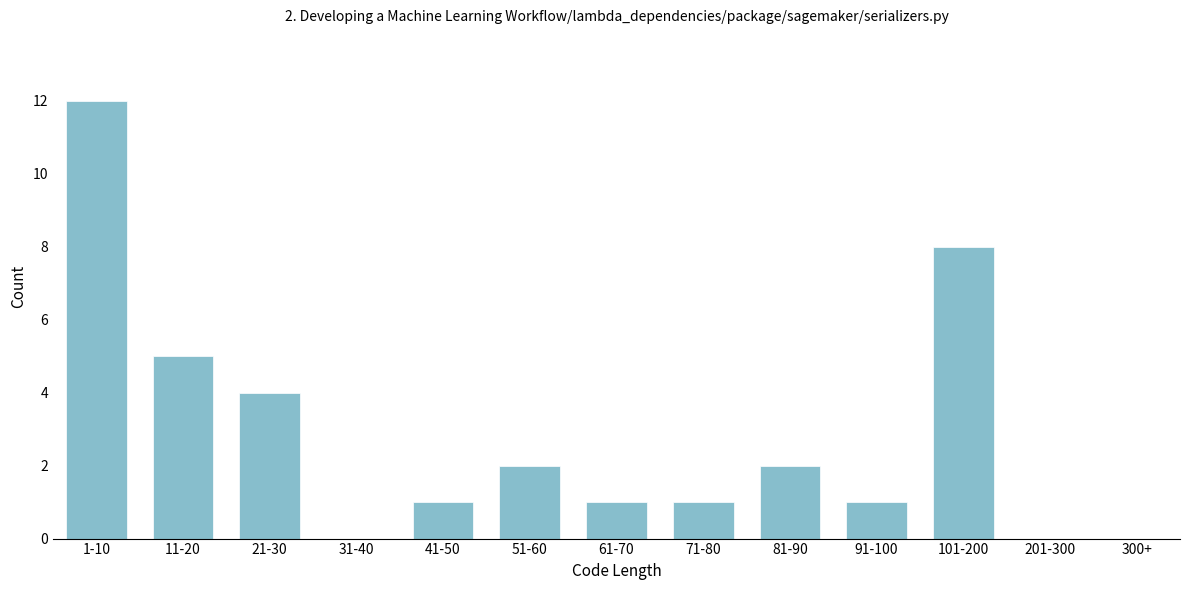

Reading right to left, what are all the values shown in this chart?

300+=0	201-300=0	101-200=8	91-100=1	81-90=2	71-80=1	61-70=1	51-60=2	41-50=1	31-40=0	21-30=4	11-20=5	1-10=12